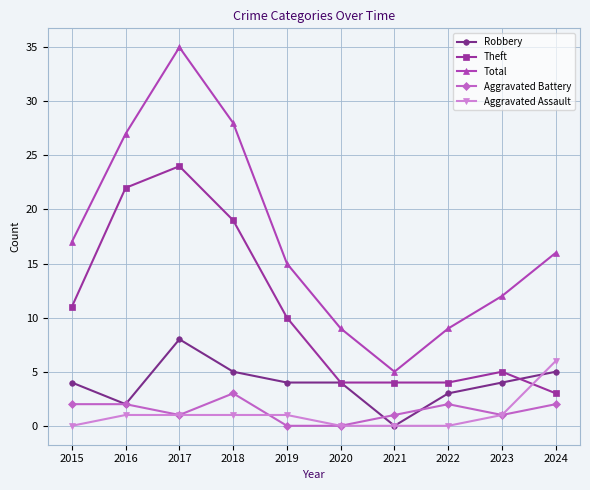

Which series has the largest total across all categories?

Total